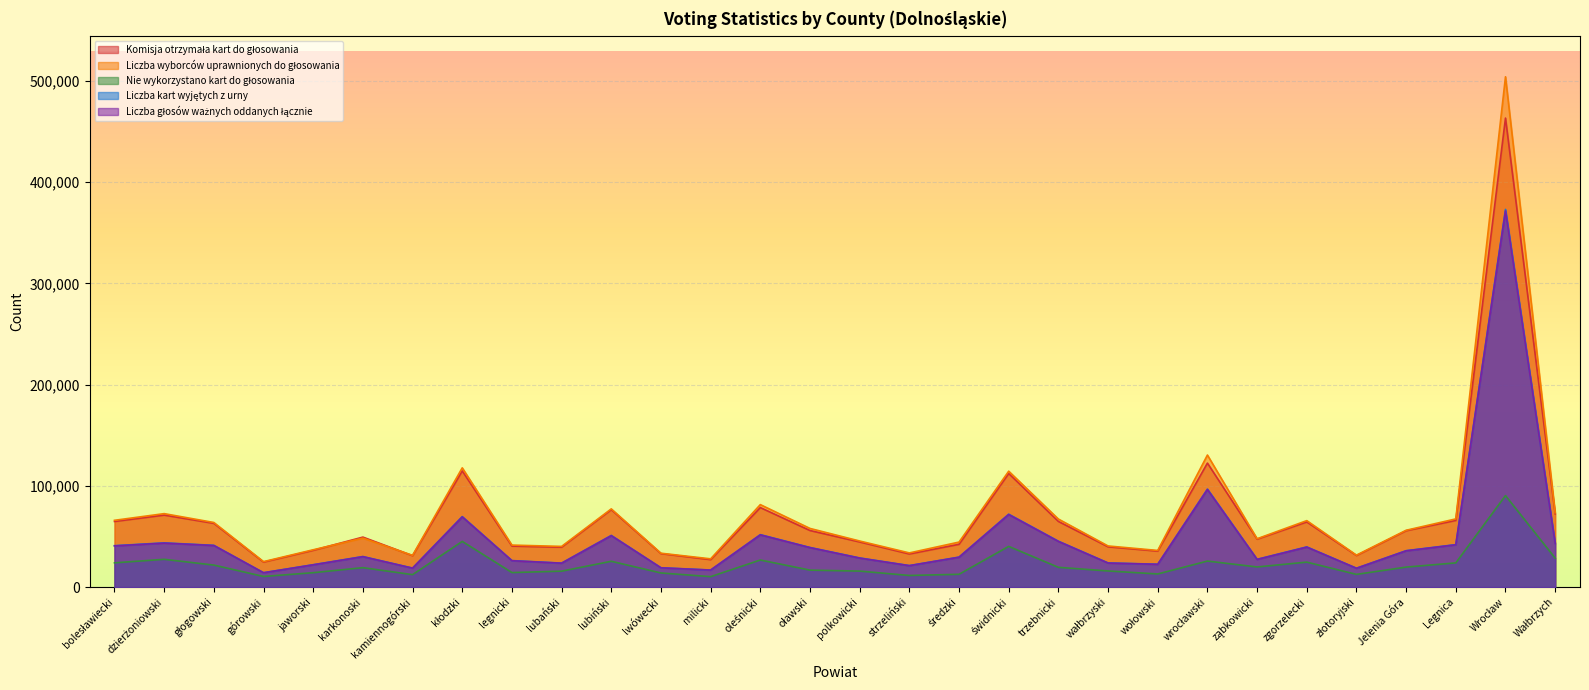

What is the smallest value displayed?

10298